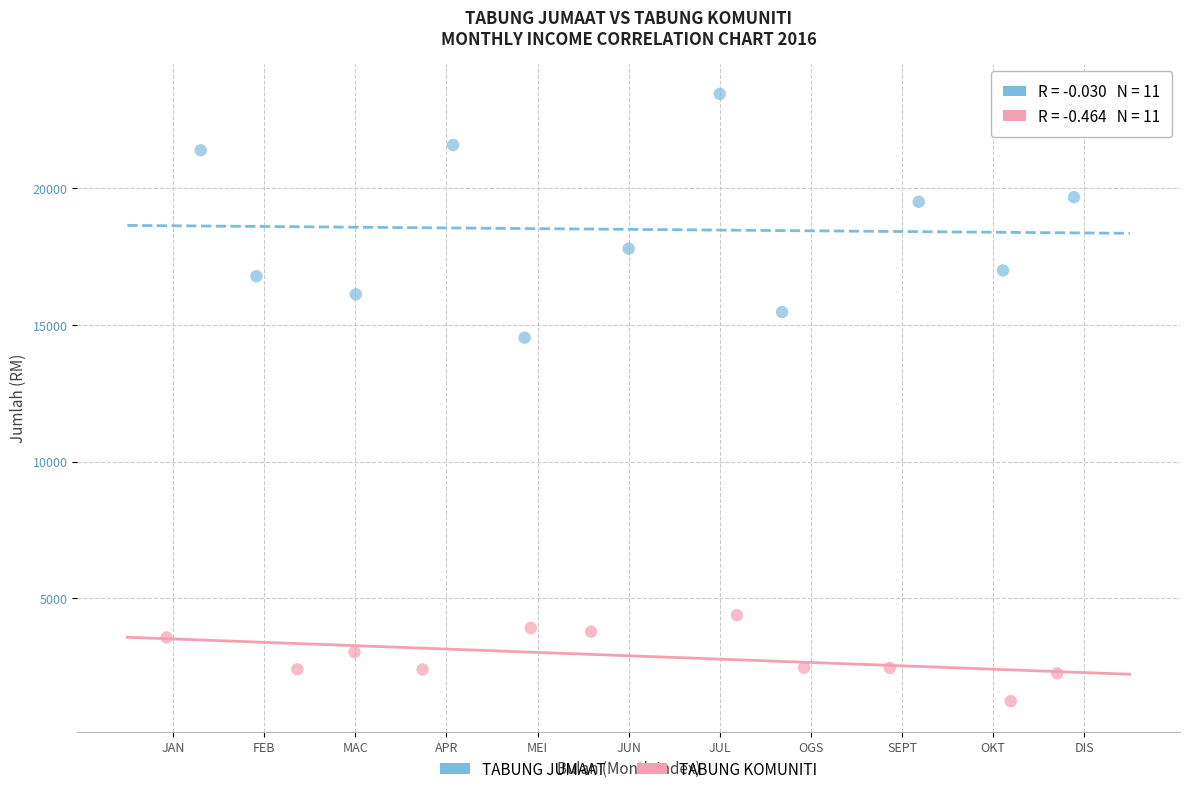

What are all the series names shown in the legend?

TABUNG JUMAAT, TABUNG KOMUNITI